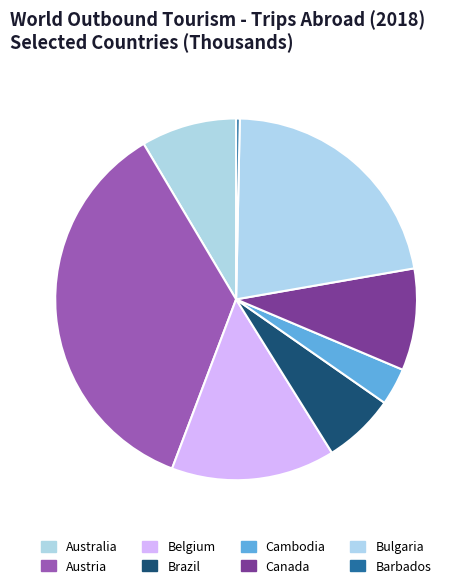

Count the number of slices in the pie.

8